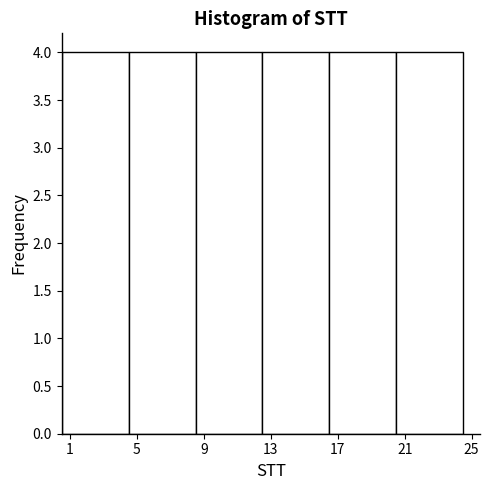

Reading left to right, transcribe this chart: for each bar, give the range it covers on the x-axis and its height. The values are not printed on the chart, so give them approximately, as read against the axis.

0.5 to 4.5: 4
4.5 to 8.5: 4
8.5 to 12.5: 4
12.5 to 16.5: 4
16.5 to 20.5: 4
20.5 to 24.5: 4